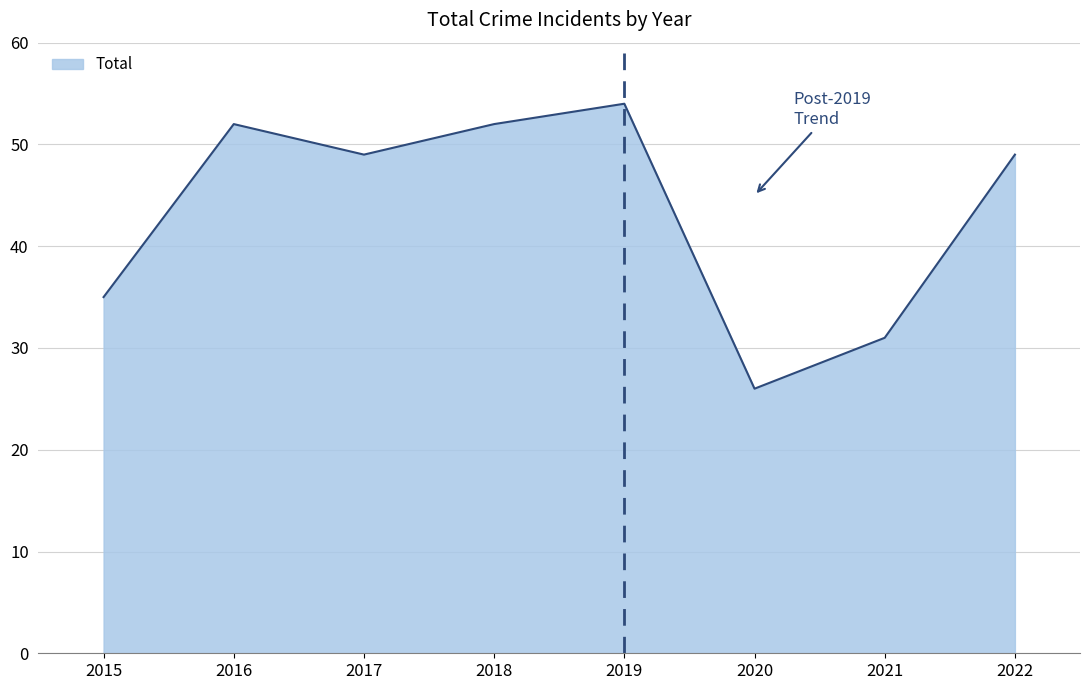

How many categories are shown in the chart?

8